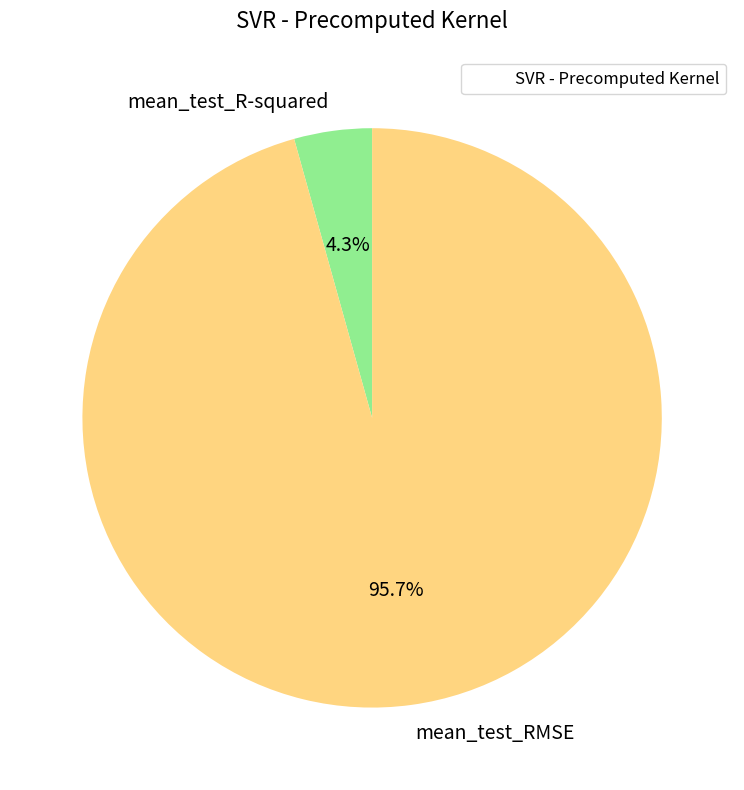

What is the total percentage of mean_test_R-squared and mean_test_RMSE?

100.0%